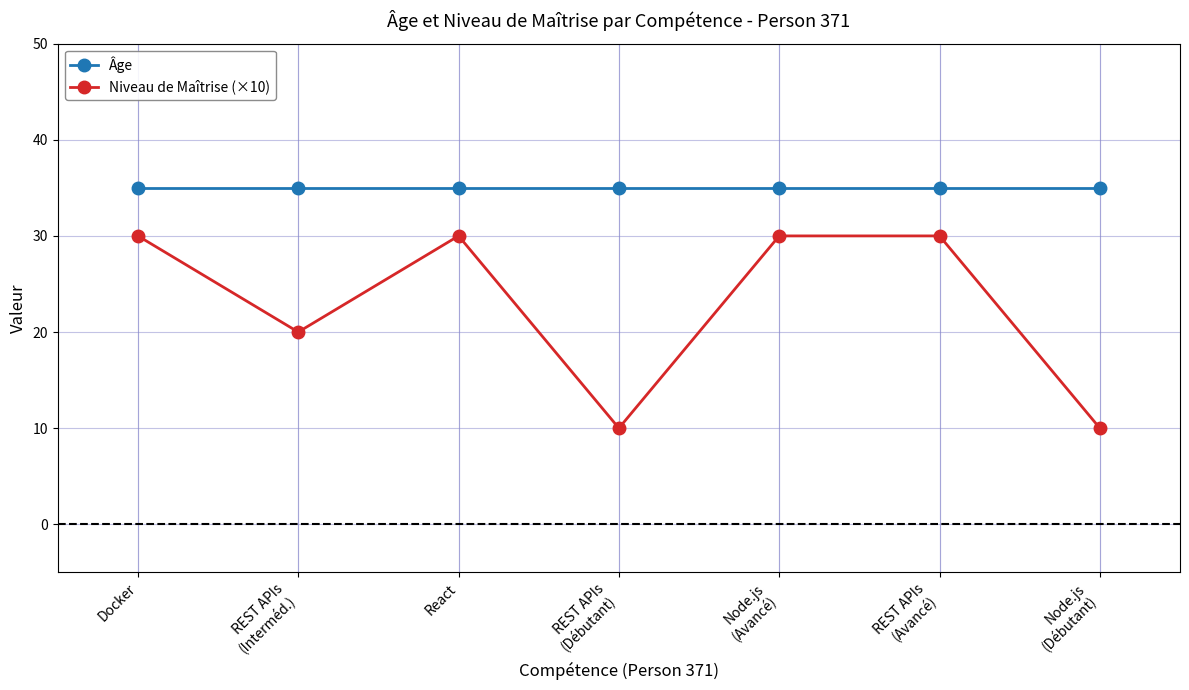

Reading left to right, what are all the values shown in this chart?

Âge: 35	35	35	35	35	35	35
Niveau de Maîtrise (×10): 30	20	30	10	30	30	10